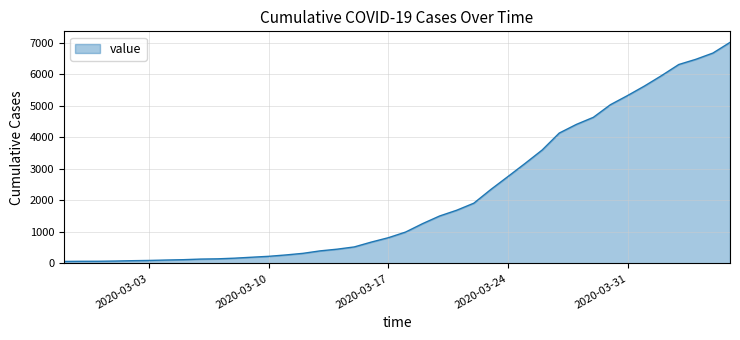

What is the maximum value shown in the chart?

7004